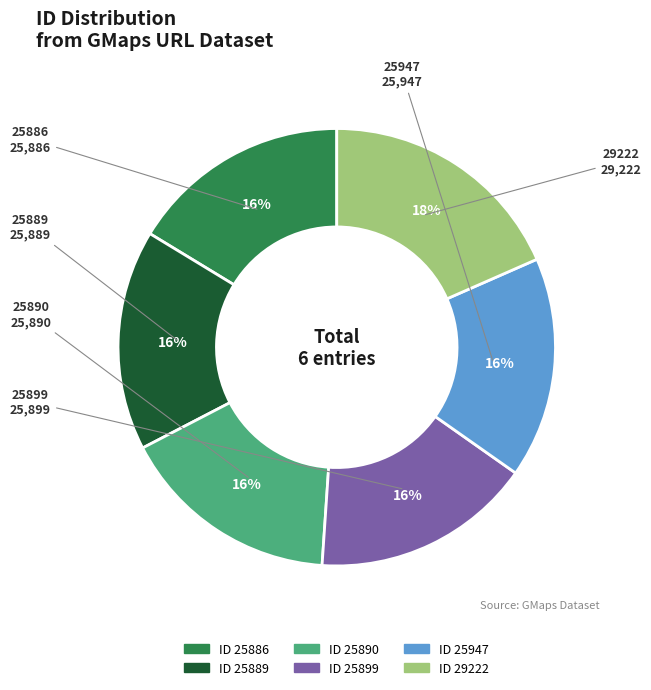

Does any single category account for the majority?

No